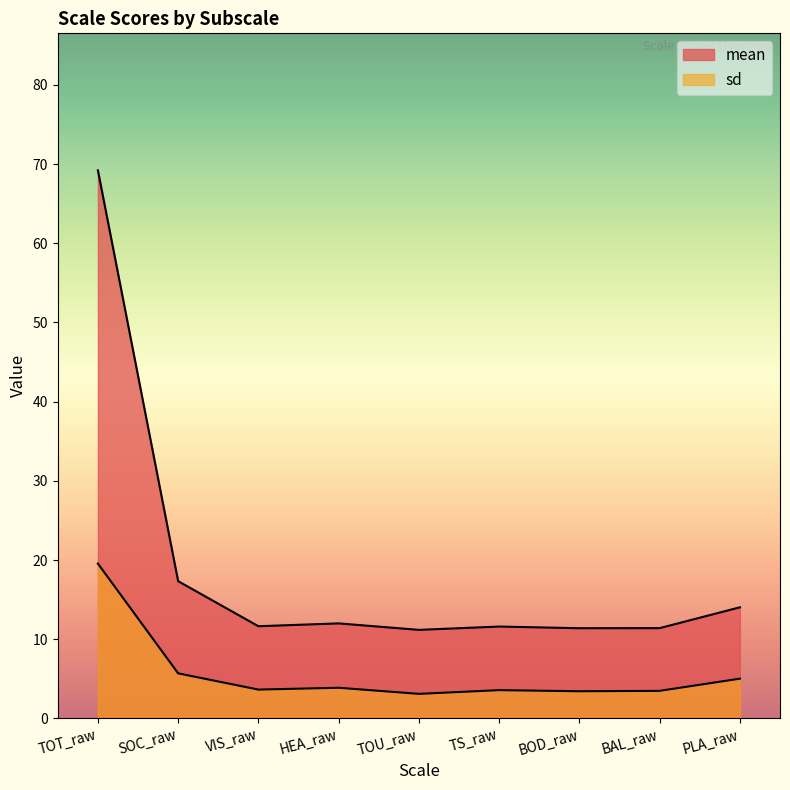

What is the sum of the sd values at BOD_raw and SOC_raw?

9.1